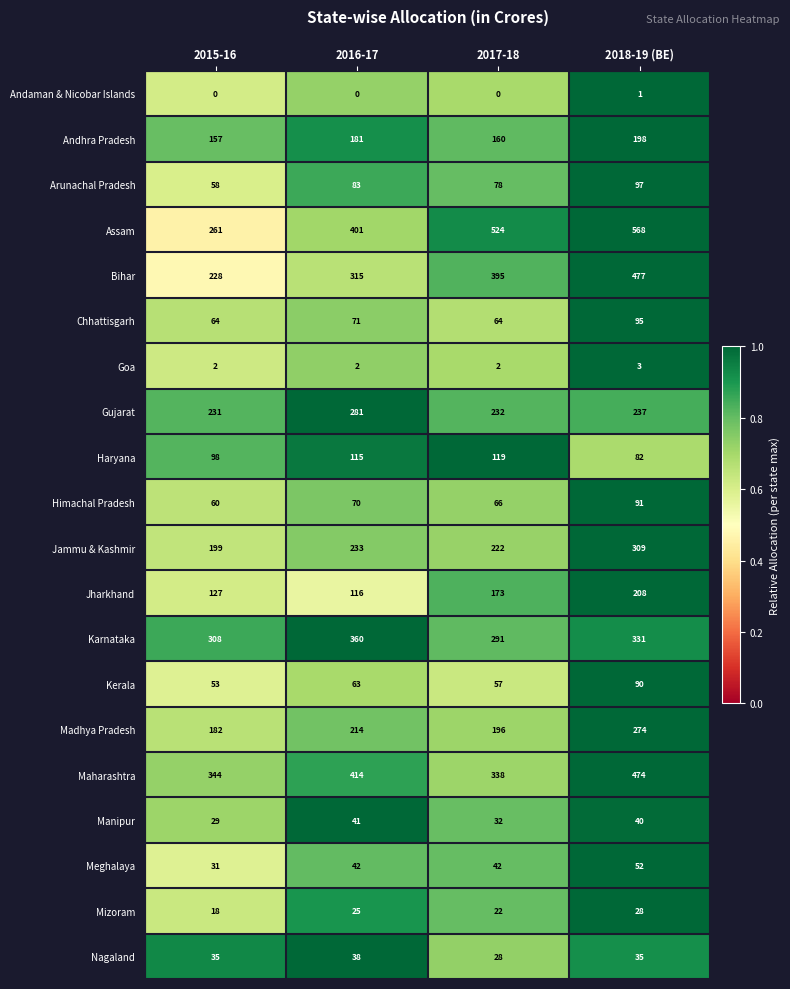

What is the minimum value for Andhra Pradesh?

157